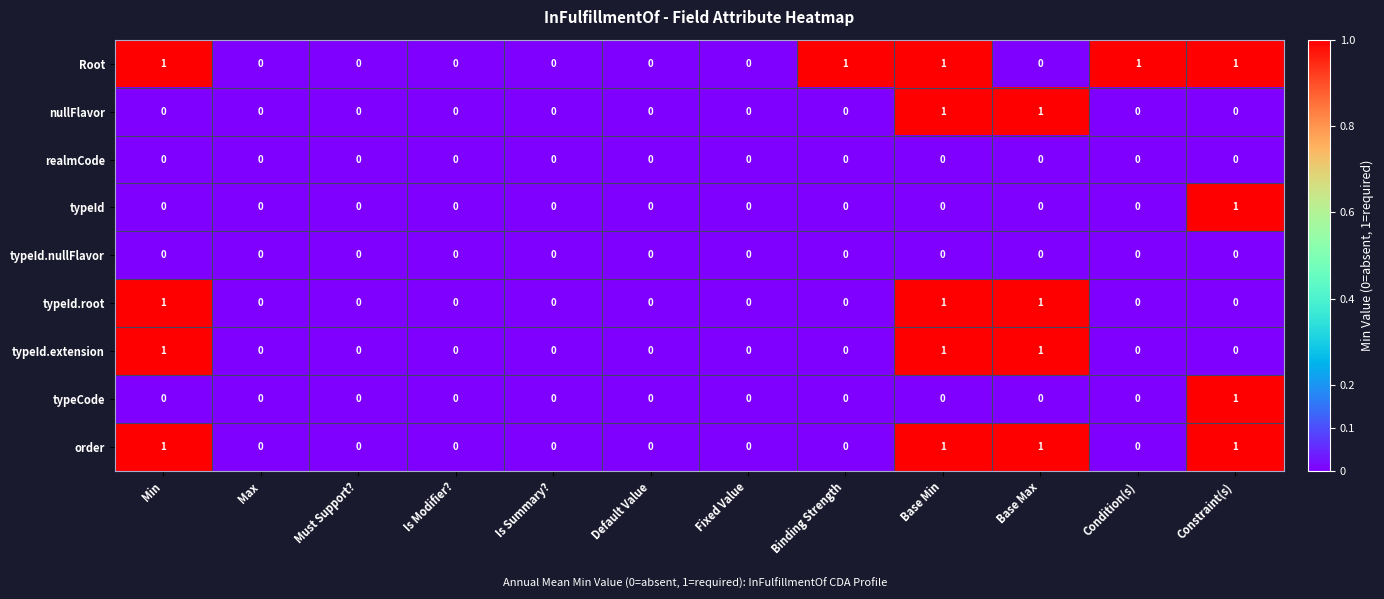

What is the sum of all Root values?

5